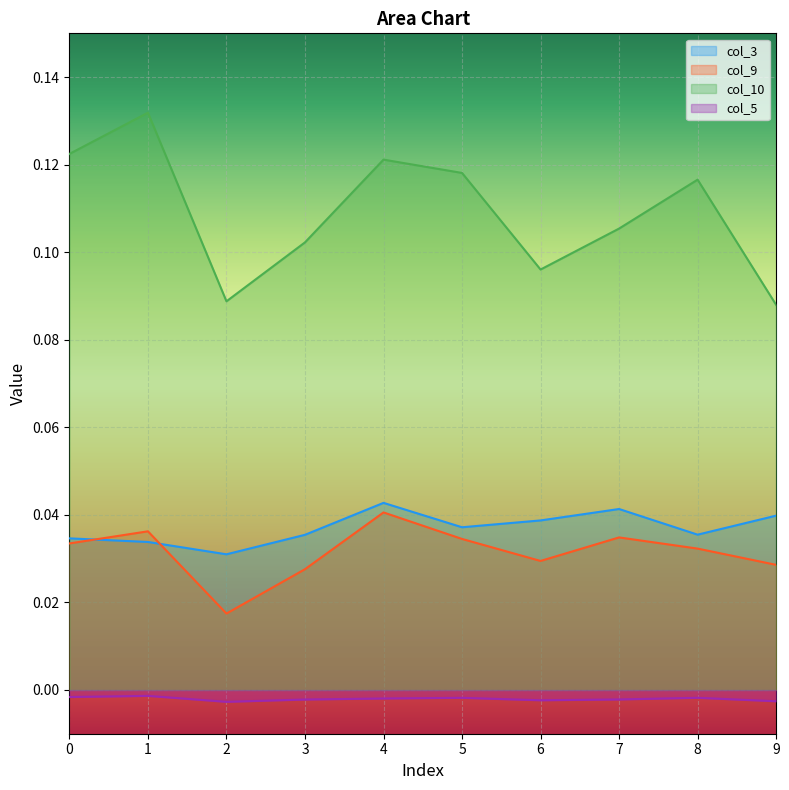

How many lines are shown in the chart?

4